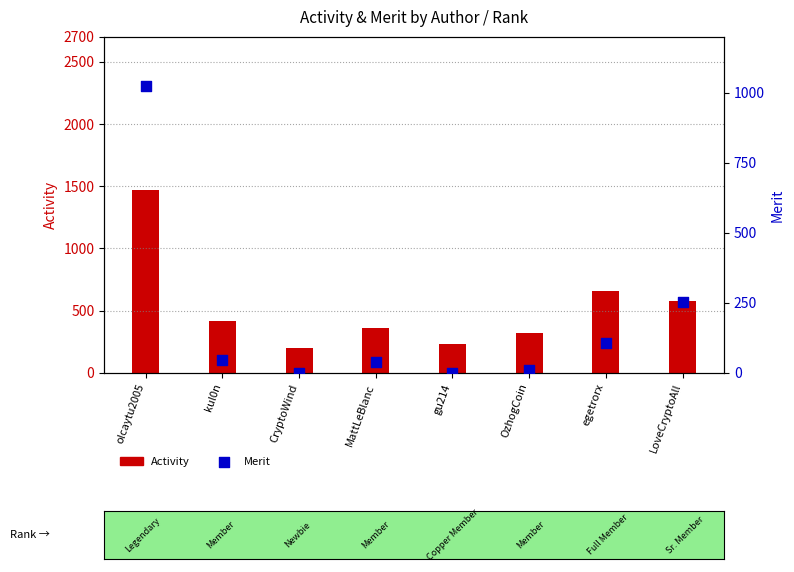

At which category is the sum across all series the highest?

olcaytu2005